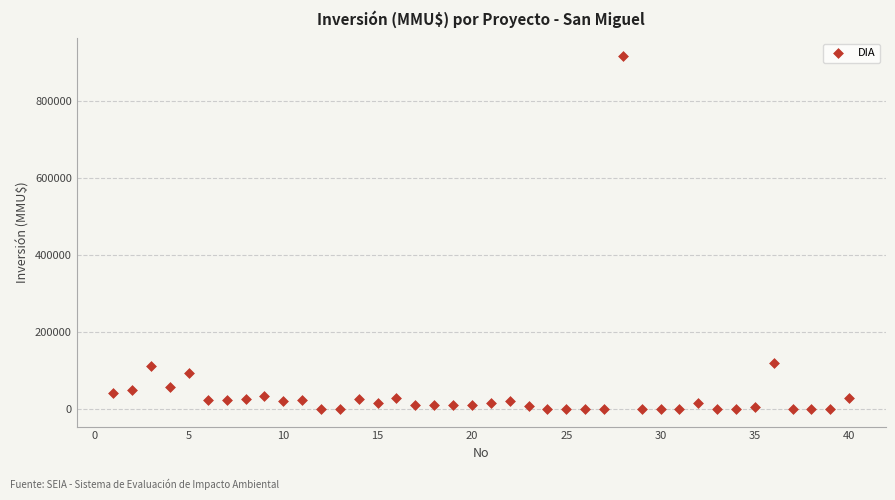

What is the range of X values (max minus min)?

39